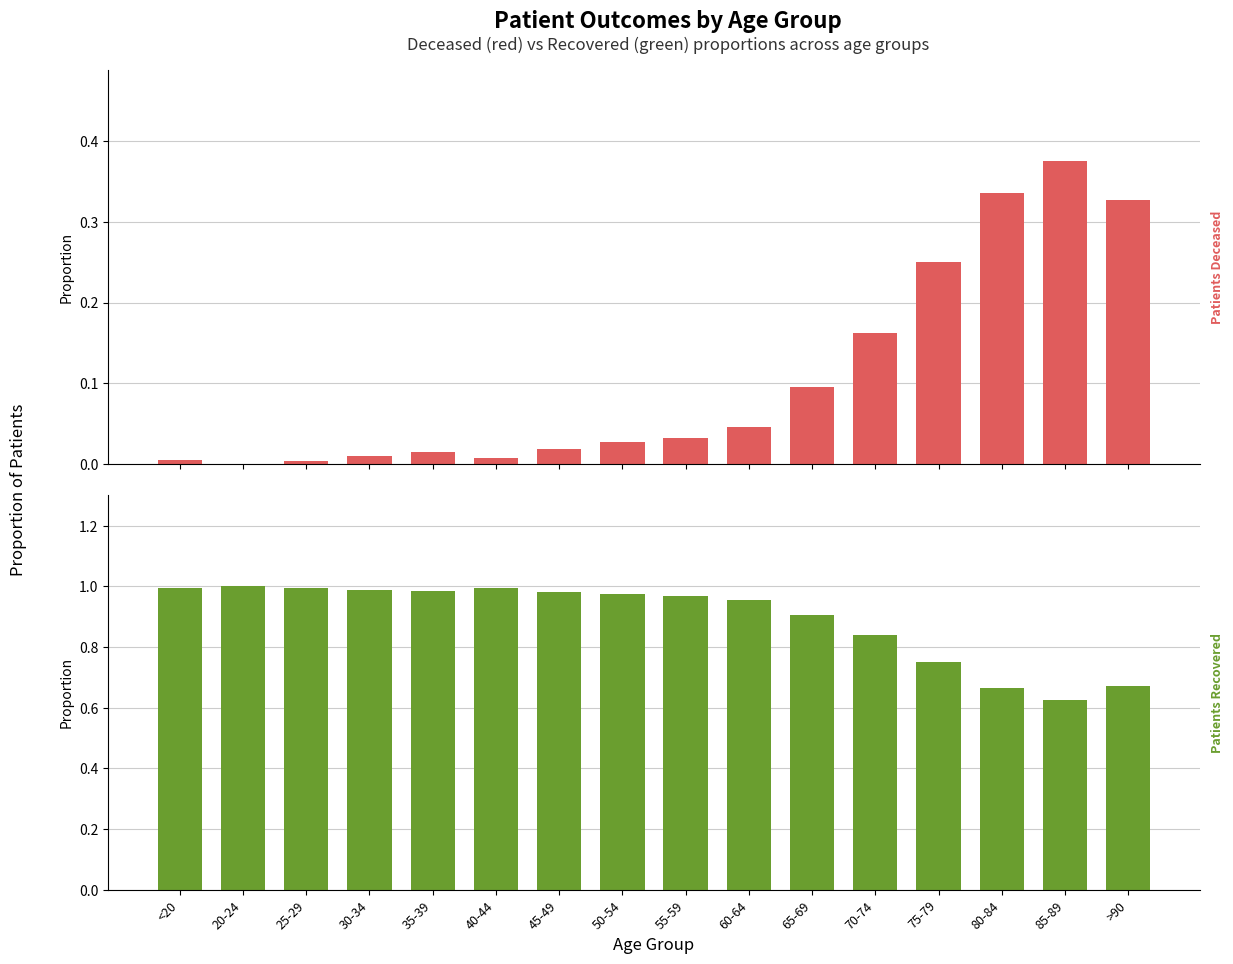

Which series has the largest total across all categories?

patients_recovered